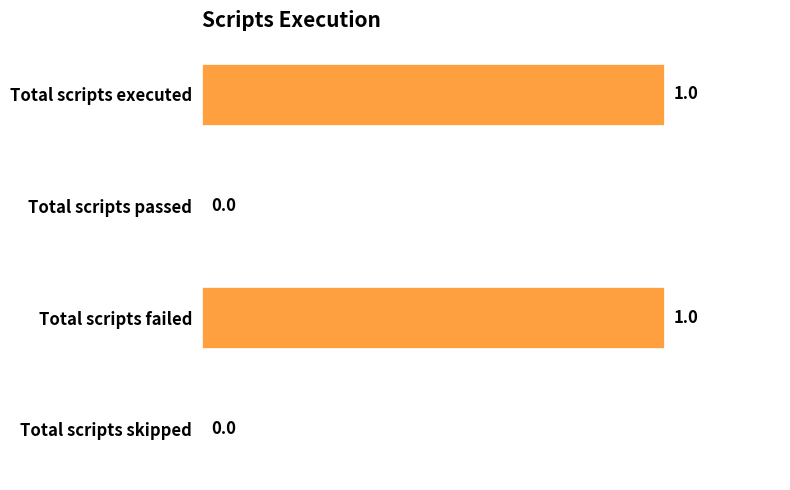

What is the change in value from Total scripts passed to Total scripts failed?

+1